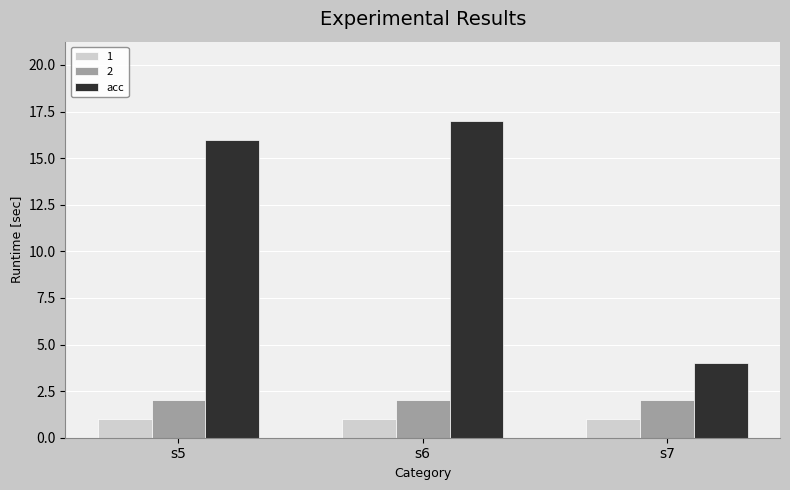

How many values in the acc series are below 16?

1